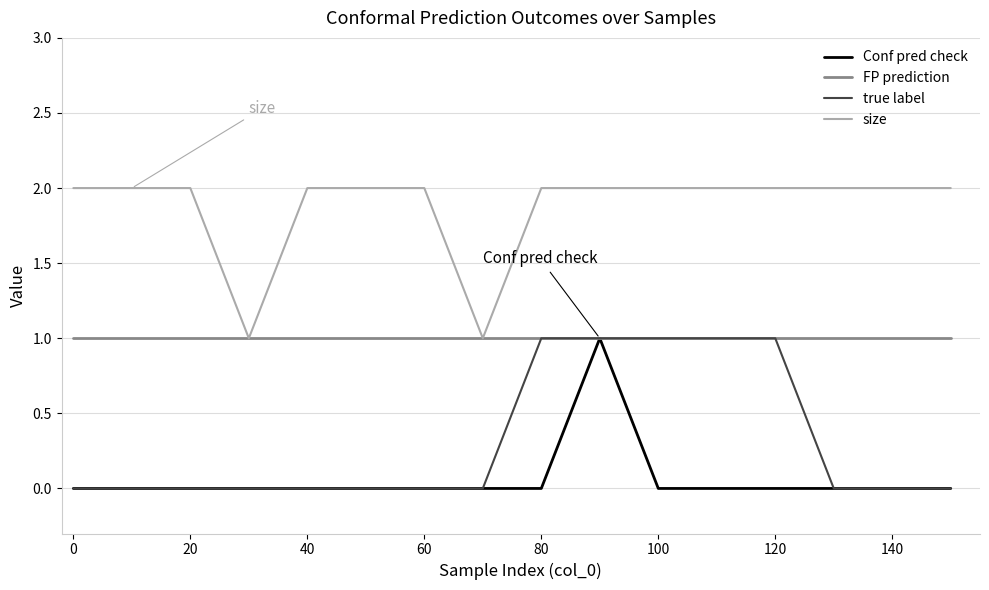

True or false: size and Conf pred check intersect in this chart.

False